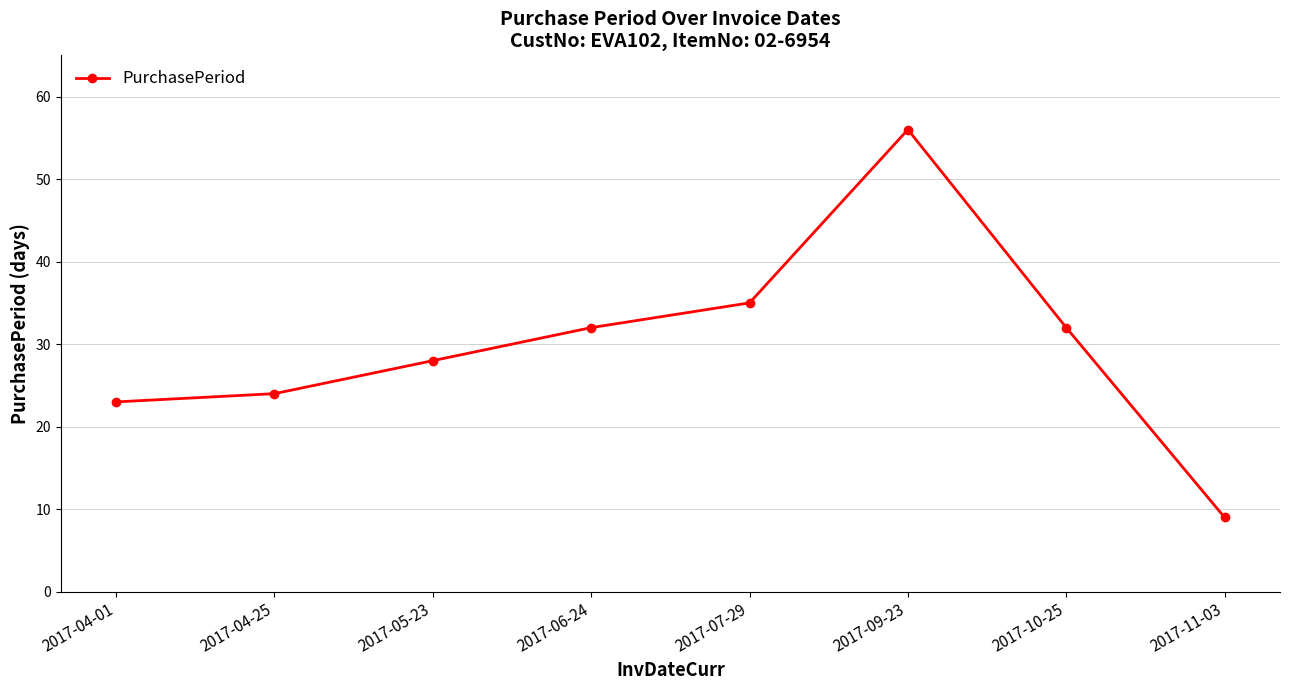

How many interior local peaks (higher than both neighbors) does the data have?

1